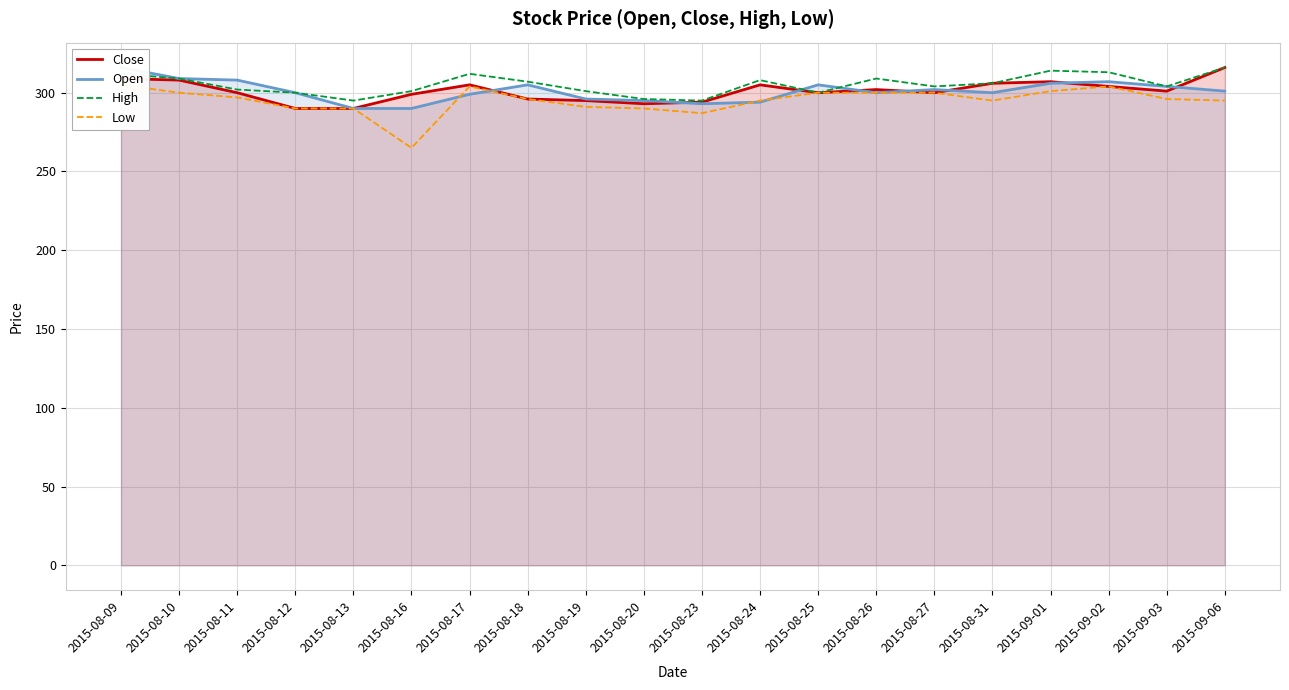

Reading left to right, extract all data points from this chart.

Close: 2015-08-09=309	2015-08-10=308	2015-08-11=300	2015-08-12=290	2015-08-13=290	2015-08-16=299	2015-08-17=305	2015-08-18=296	2015-08-19=295	2015-08-20=293	2015-08-23=294	2015-08-24=305	2015-08-25=300	2015-08-26=302	2015-08-27=300	2015-08-31=306	2015-09-01=307	2015-09-02=304	2015-09-03=301	2015-09-06=316
Open: 2015-08-09=316	2015-08-10=309	2015-08-11=308	2015-08-12=300	2015-08-13=290	2015-08-16=290	2015-08-17=299	2015-08-18=305	2015-08-19=296	2015-08-20=295	2015-08-23=293	2015-08-24=294	2015-08-25=305	2015-08-26=300	2015-08-27=302	2015-08-31=300	2015-09-01=306	2015-09-02=307	2015-09-03=304	2015-09-06=301
High: 2015-08-09=312	2015-08-10=309	2015-08-11=302	2015-08-12=300	2015-08-13=295	2015-08-16=301	2015-08-17=312	2015-08-18=307	2015-08-19=301	2015-08-20=296	2015-08-23=295	2015-08-24=308	2015-08-25=300	2015-08-26=309	2015-08-27=304	2015-08-31=306	2015-09-01=314	2015-09-02=313	2015-09-03=304	2015-09-06=316
Low: 2015-08-09=305	2015-08-10=300	2015-08-11=297	2015-08-12=290	2015-08-13=290	2015-08-16=265	2015-08-17=304	2015-08-18=296	2015-08-19=291	2015-08-20=290	2015-08-23=287	2015-08-24=295	2015-08-25=300	2015-08-26=300	2015-08-27=300	2015-08-31=295	2015-09-01=301	2015-09-02=304	2015-09-03=296	2015-09-06=295